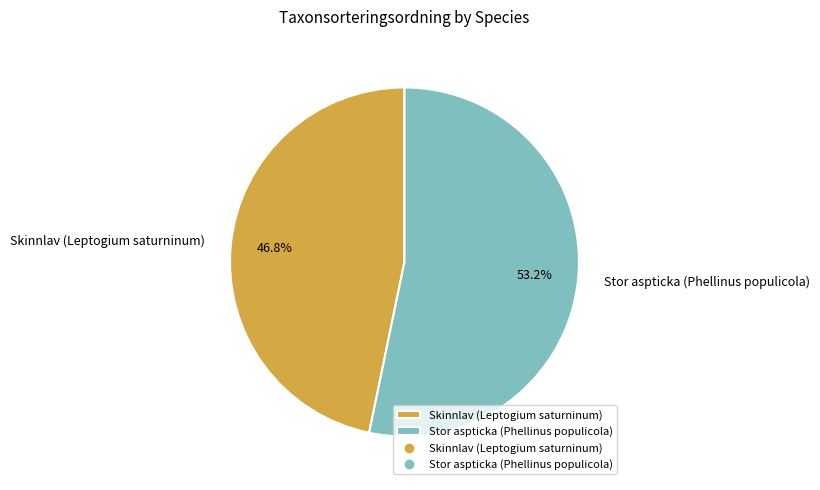

Count the number of slices in the pie.

2